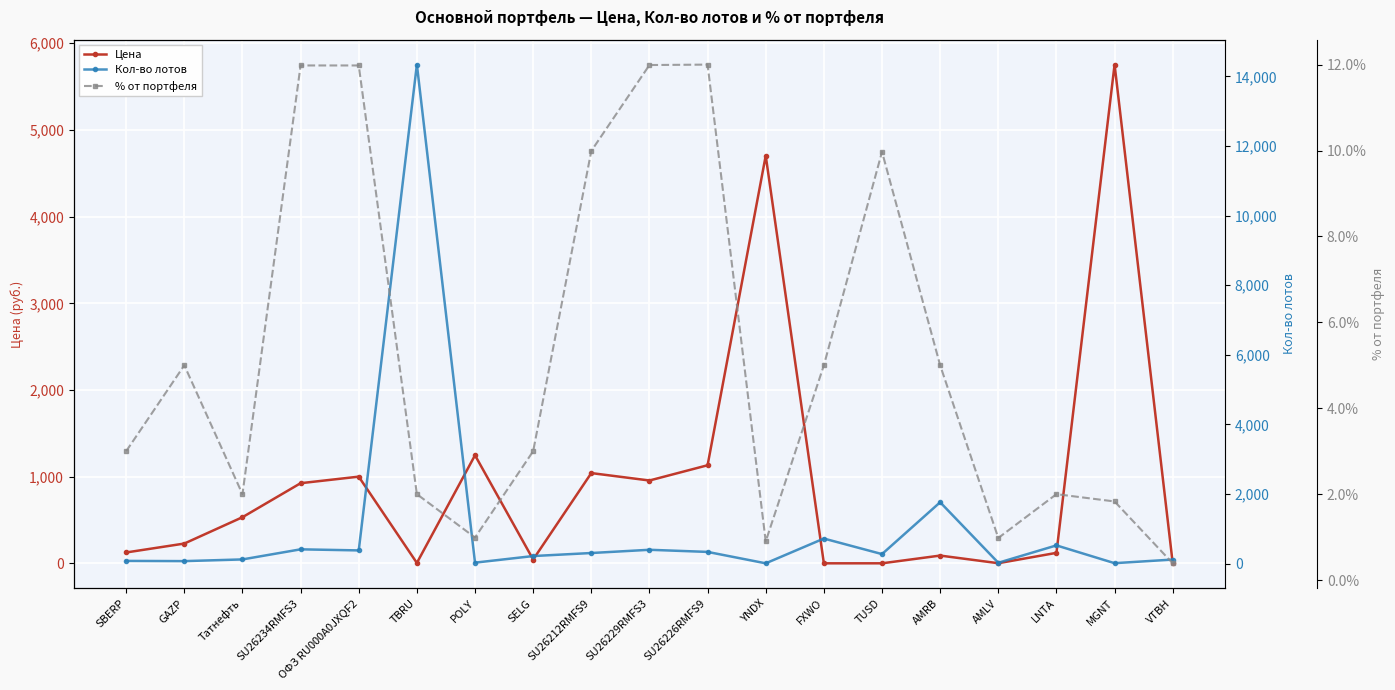

True or false: % от портфеля has more than 1 interior local peaks.

True